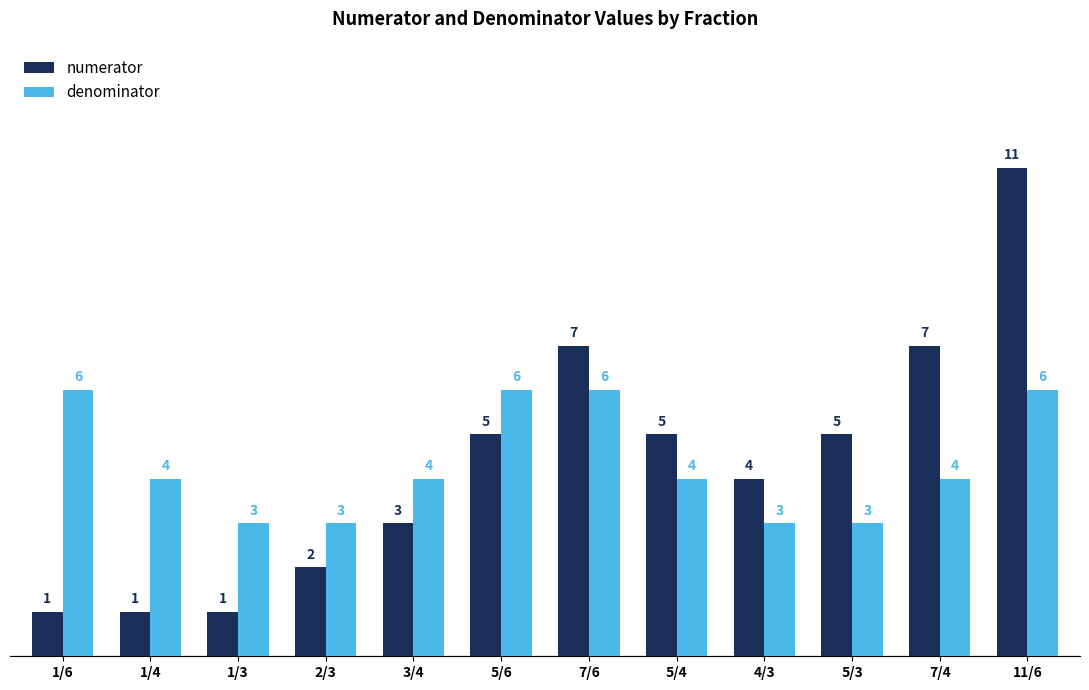

What is the difference between the second highest and minimum values in the numerator series?

6